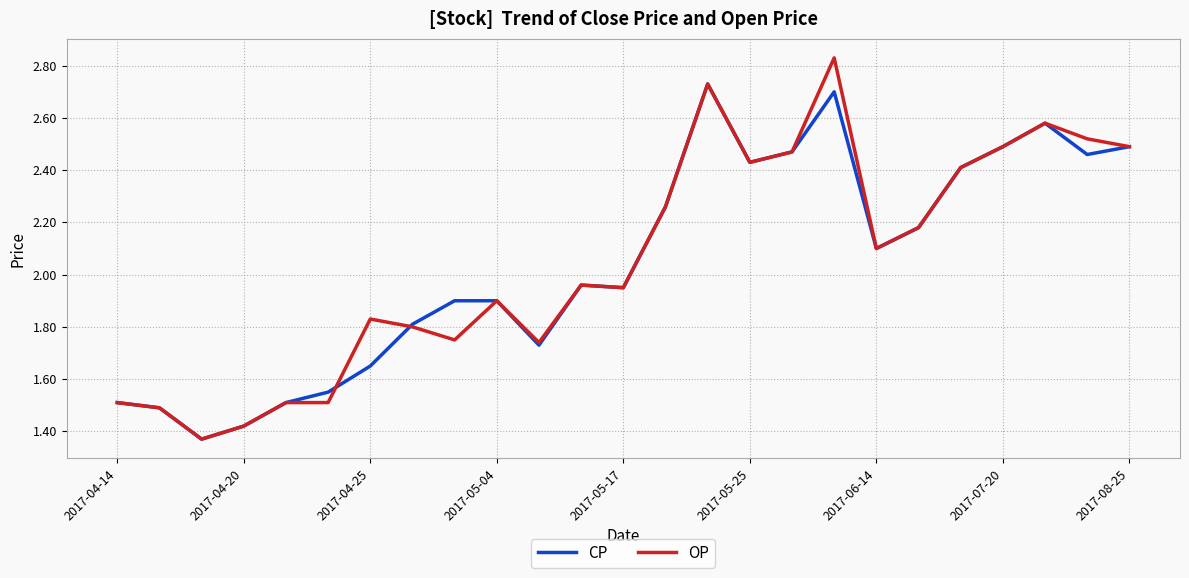

List the series in order of their peak value, highest first.

OP, CP